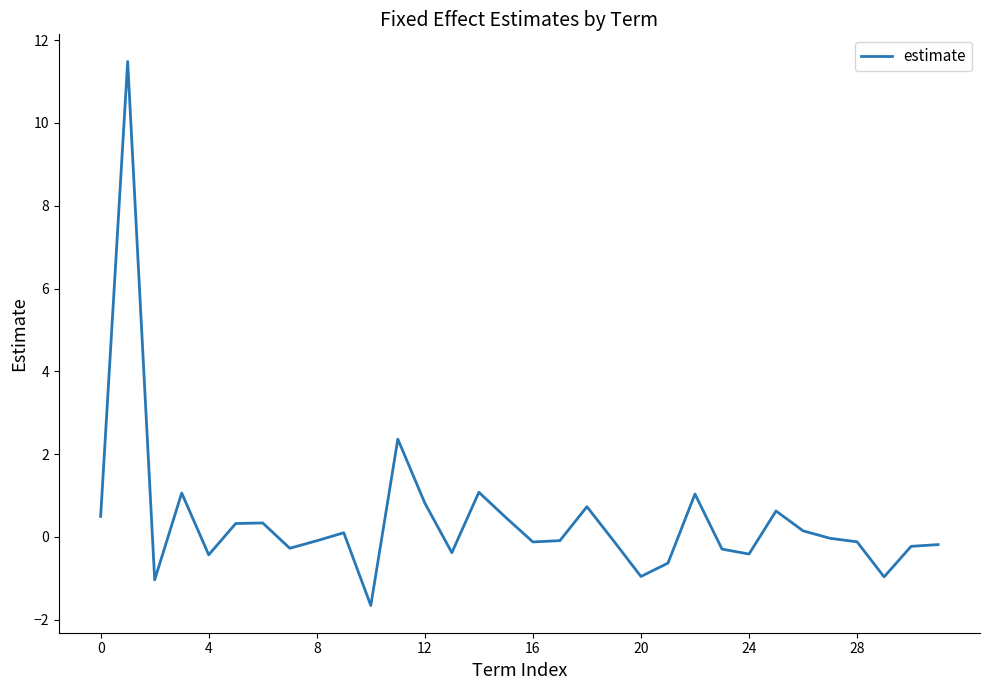

What is the minimum value shown in the chart?

-1.7